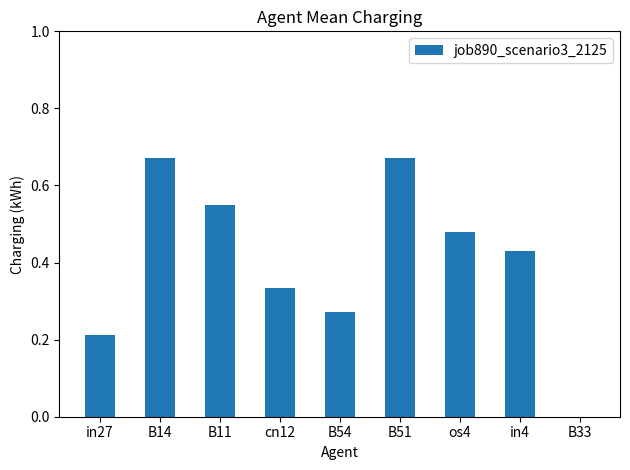

The chart shows a value of 0.9 at B11. True or false?

False